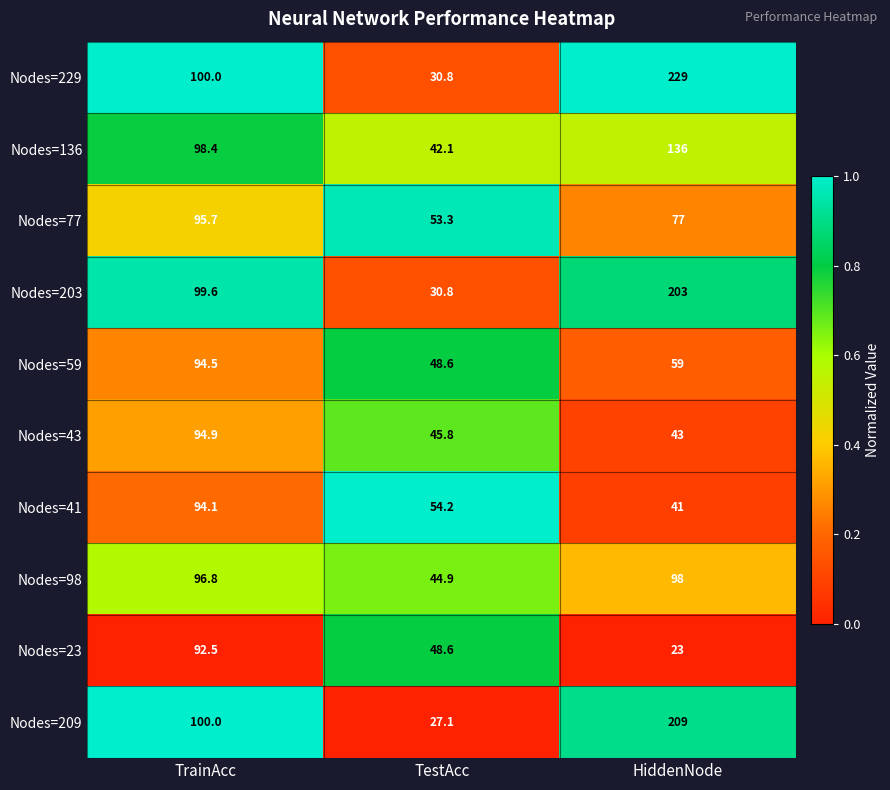

Reading right to left, what are all the values shown in this chart?

Nodes=229: HiddenNode=229.0	TestAcc=30.8	TrainAcc=100.0
Nodes=136: HiddenNode=136.0	TestAcc=42.1	TrainAcc=98.4
Nodes=77: HiddenNode=77.0	TestAcc=53.3	TrainAcc=95.7
Nodes=203: HiddenNode=203.0	TestAcc=30.8	TrainAcc=99.6
Nodes=59: HiddenNode=59.0	TestAcc=48.6	TrainAcc=94.5
Nodes=43: HiddenNode=43.0	TestAcc=45.8	TrainAcc=94.9
Nodes=41: HiddenNode=41.0	TestAcc=54.2	TrainAcc=94.1
Nodes=98: HiddenNode=98.0	TestAcc=44.9	TrainAcc=96.8
Nodes=23: HiddenNode=23.0	TestAcc=48.6	TrainAcc=92.5
Nodes=209: HiddenNode=209.0	TestAcc=27.1	TrainAcc=100.0